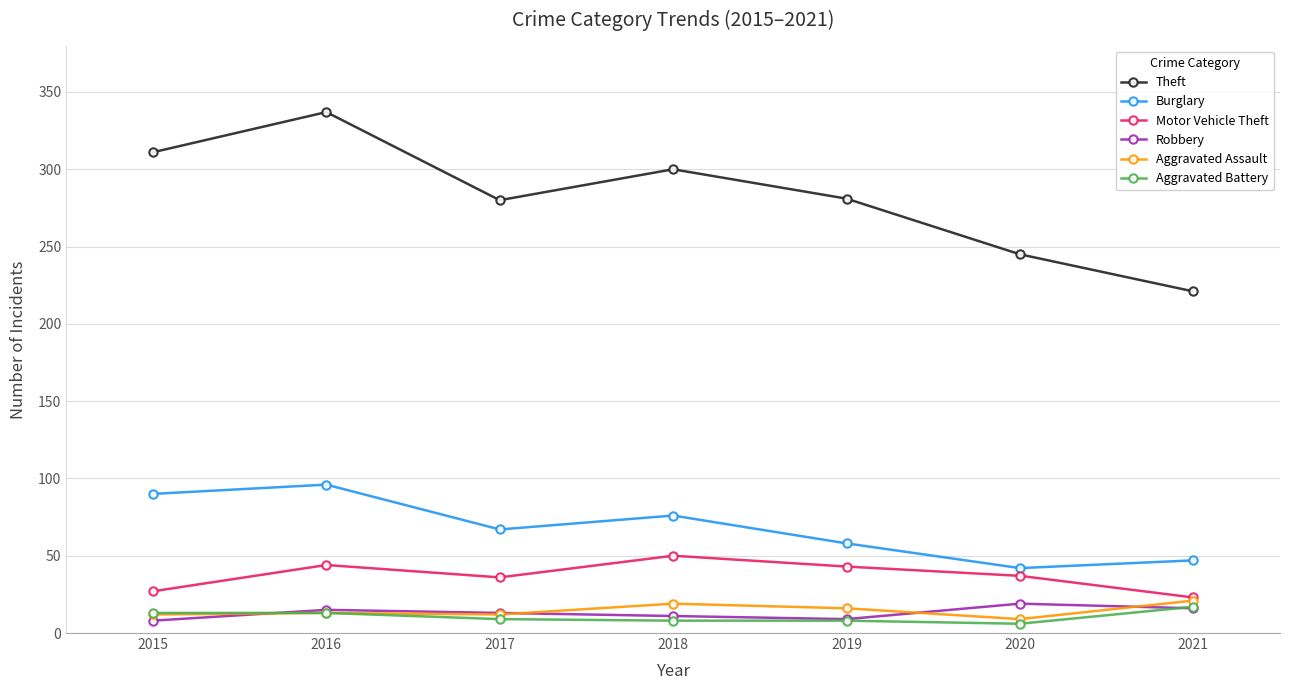

True or false: Robbery has a value of 7 at 2020.

False